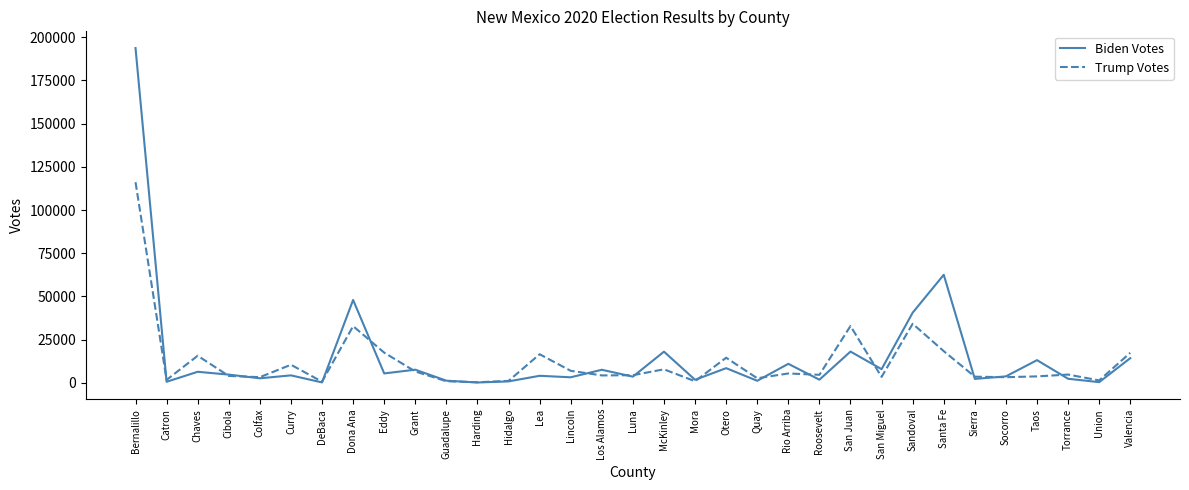

Which series ends up on top after the final intersection of Trump Votes and Biden Votes?

Trump Votes